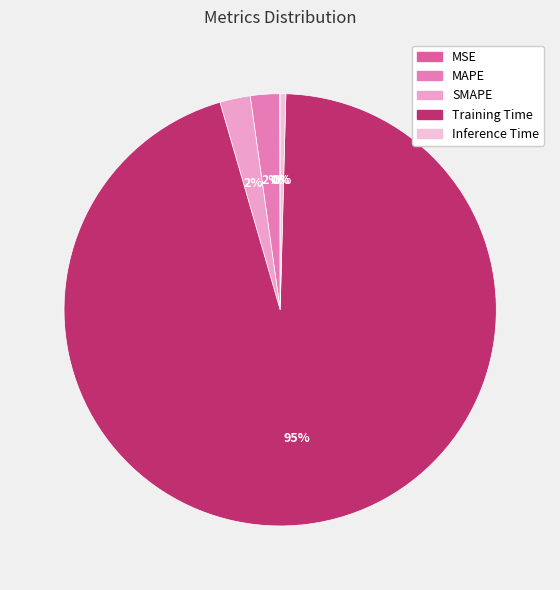

The MAPE slice represents 1% of the pie. True or false?

False